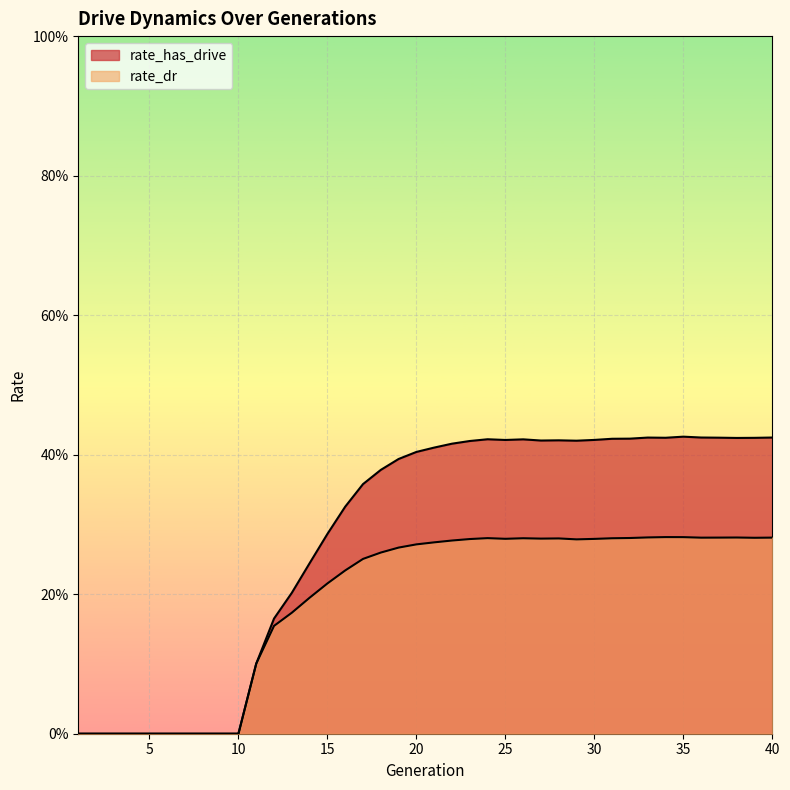

Reading left to right, what are all the values shown in this chart?

rate_has_drive: 0.0	0.0	0.0	0.0	0.0	0.0	0.0	0.0	0.0	0.0	0.1	0.2	0.2	0.2	0.3	0.3	0.4	0.4	0.4	0.4	0.4	0.4	0.4	0.4	0.4	0.4	0.4	0.4	0.4	0.4	0.4	0.4	0.4	0.4	0.4	0.4	0.4	0.4	0.4	0.4
rate_dr: 0.0	0.0	0.0	0.0	0.0	0.0	0.0	0.0	0.0	0.0	0.1	0.2	0.2	0.2	0.2	0.2	0.3	0.3	0.3	0.3	0.3	0.3	0.3	0.3	0.3	0.3	0.3	0.3	0.3	0.3	0.3	0.3	0.3	0.3	0.3	0.3	0.3	0.3	0.3	0.3